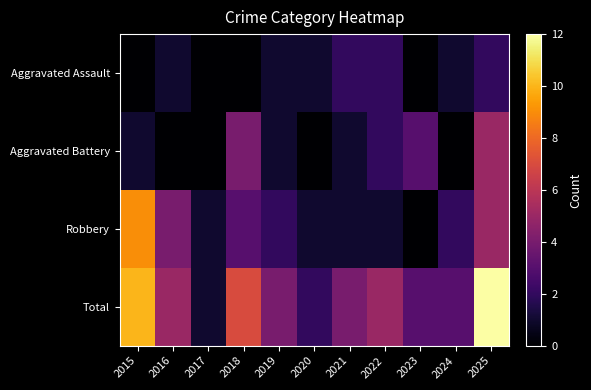

How many categories are shown in the chart?

11